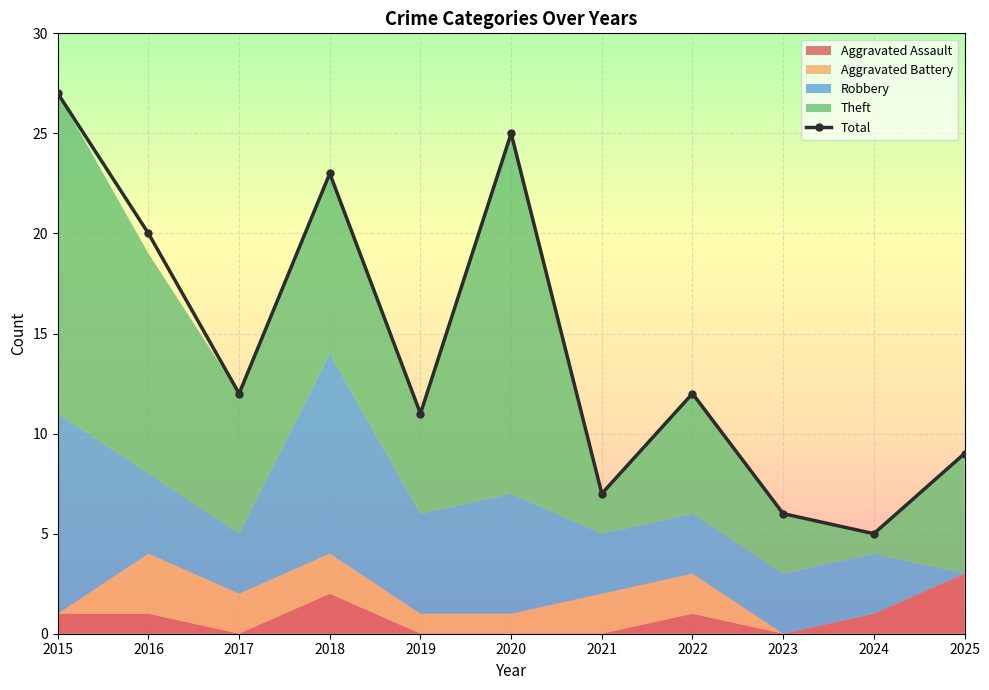

How many data points are above 12?

4